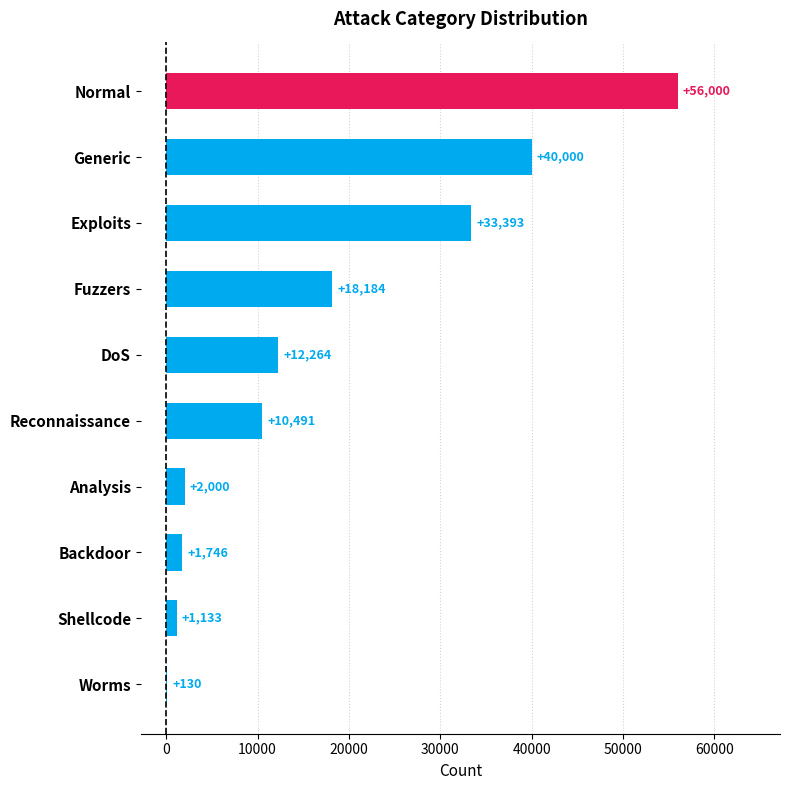

Where is the data nearest to the value 28065?

Exploits